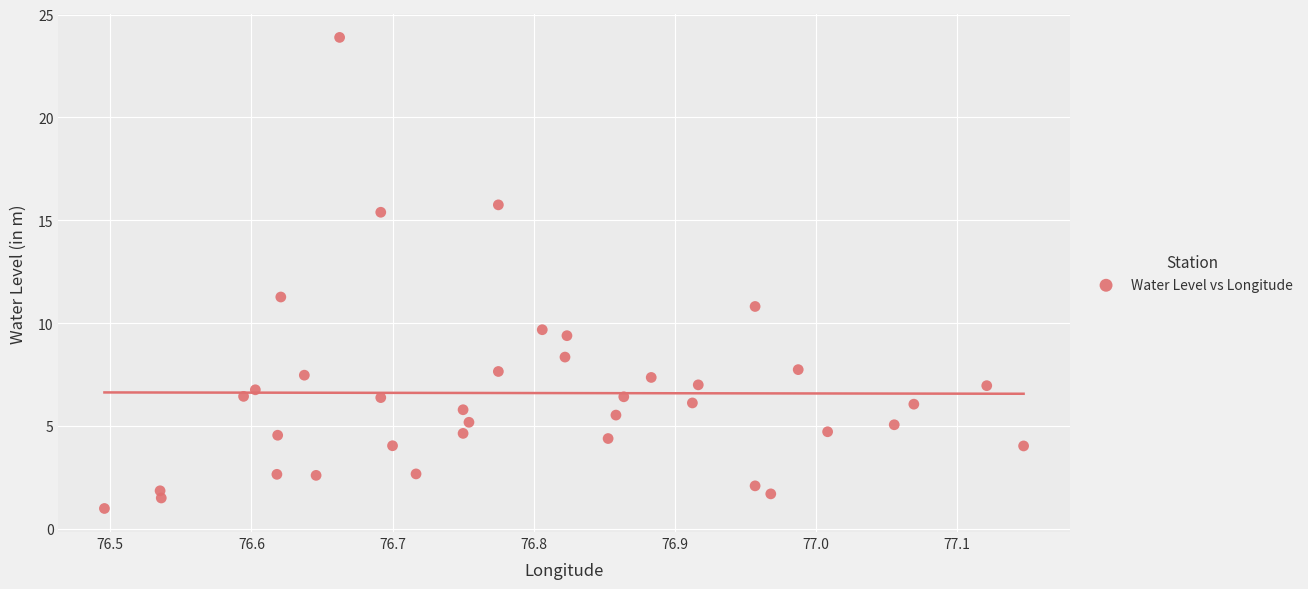

What is the range of X values (max minus min)?

0.7